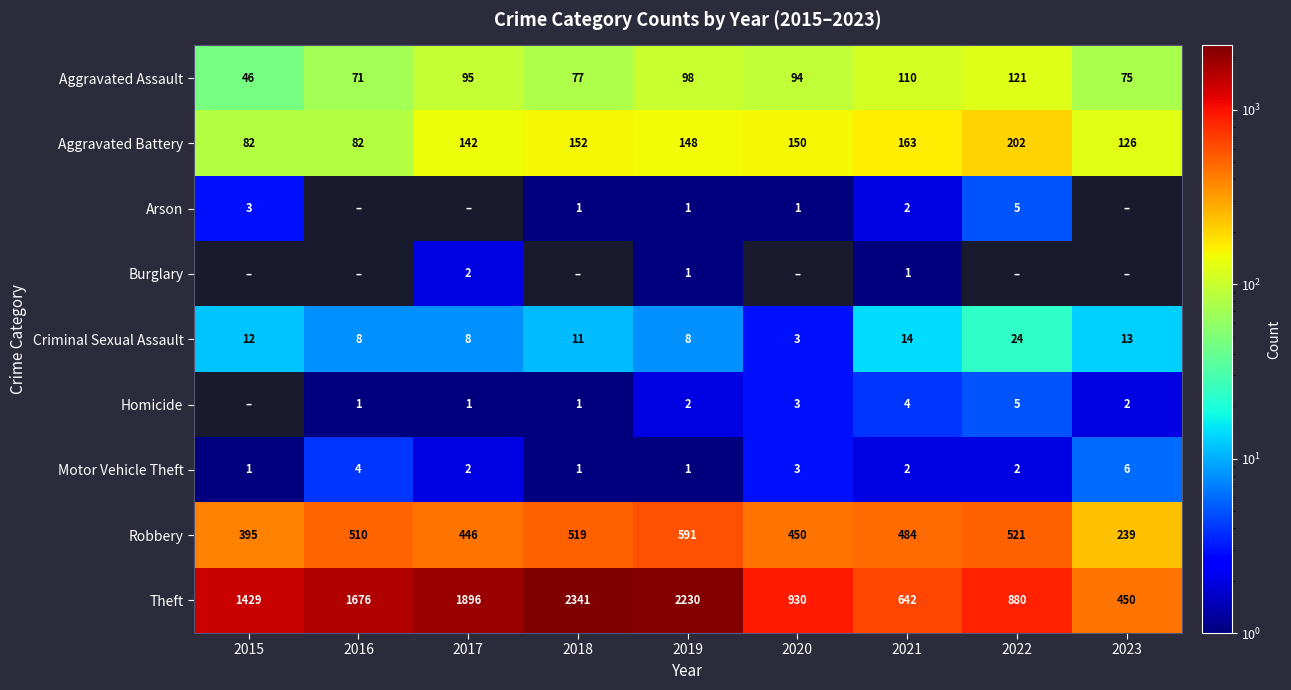

At which label does Aggravated Battery first exceed 148?

2018